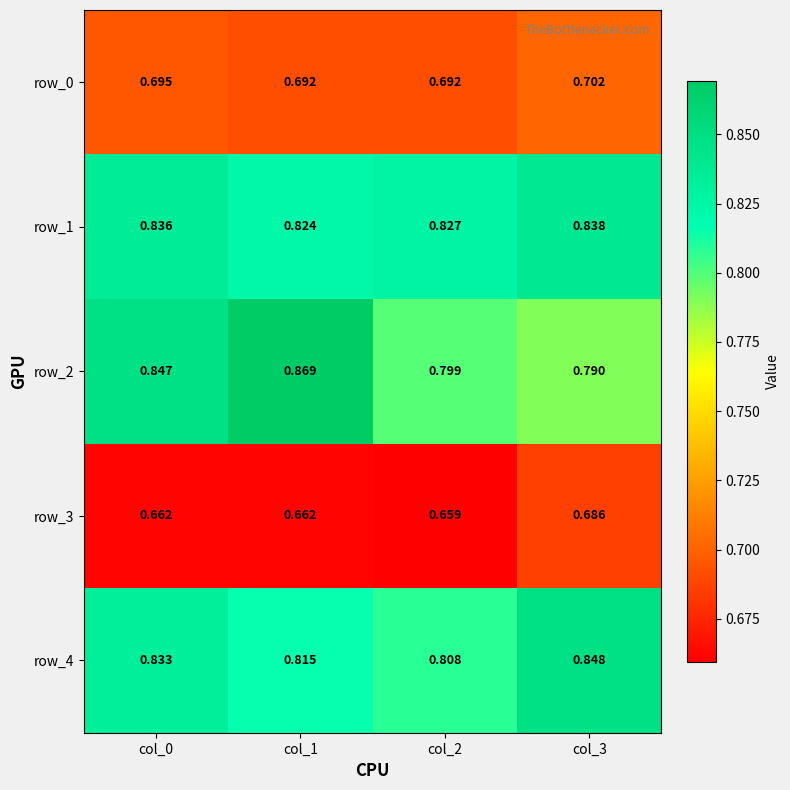

At col_3, list the series in order from smallest to largest.

row_3, row_0, row_2, row_1, row_4